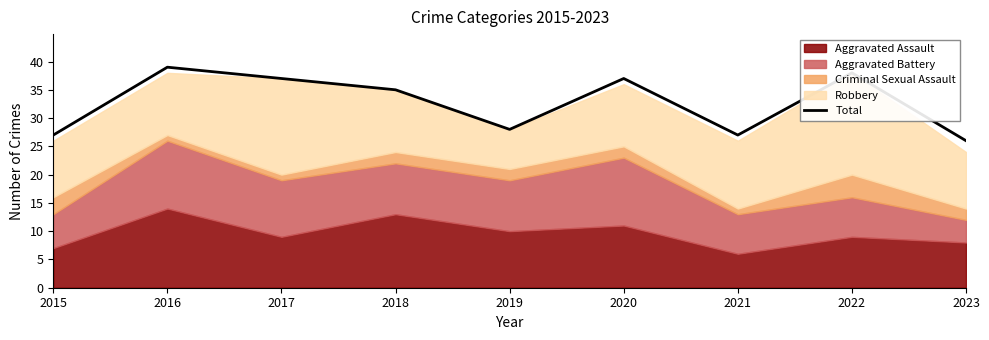

Count the number of categories in the chart.

9